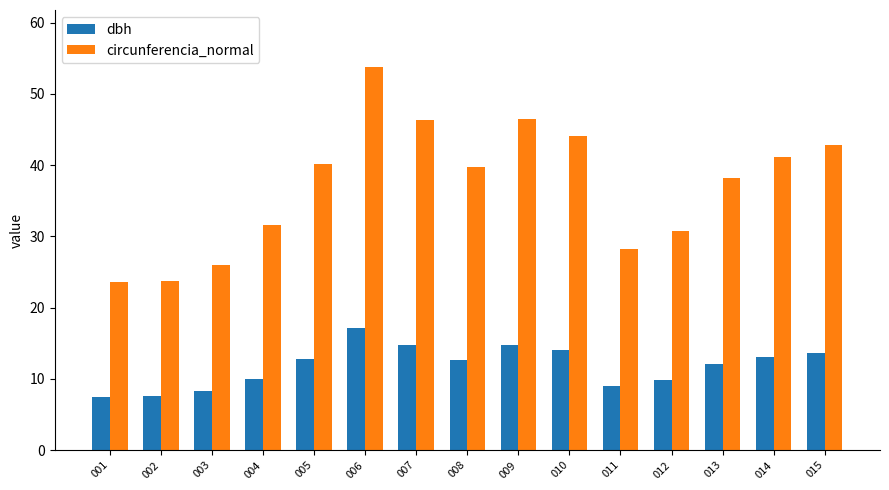

What is the smallest value displayed?

7.5